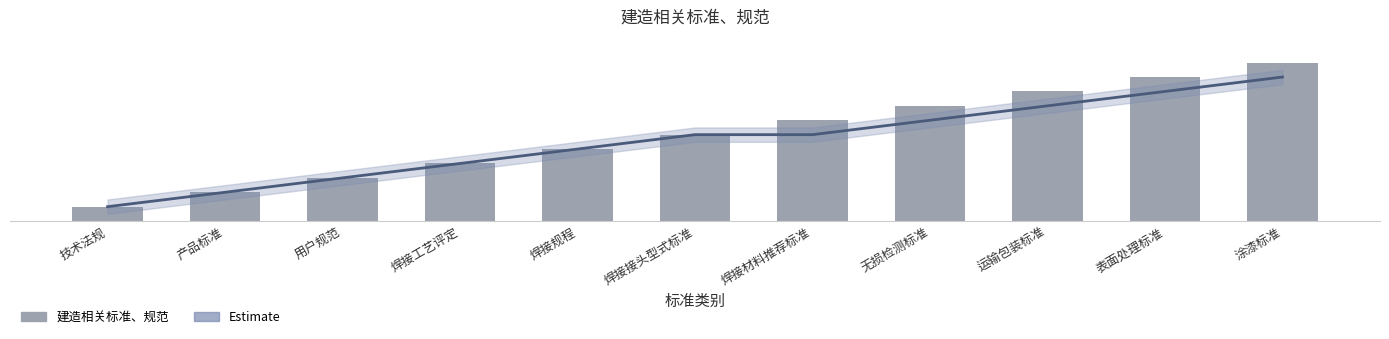

Reading left to right, extract all data points from this chart.

Estimate: 技术法规=1	产品标准=2	用户规范=3	焊接工艺评定=4	焊接规程=5	焊接接头型式标准=6	焊接材料推荐标准=6	无损检测标准=7	运输包装标准=8	表面处理标准=9	涂漆标准=10
建造相关标准、规范: 技术法规=1	产品标准=2	用户规范=3	焊接工艺评定=4	焊接规程=5	焊接接头型式标准=6	焊接材料推荐标准=7	无损检测标准=8	运输包装标准=9	表面处理标准=10	涂漆标准=11